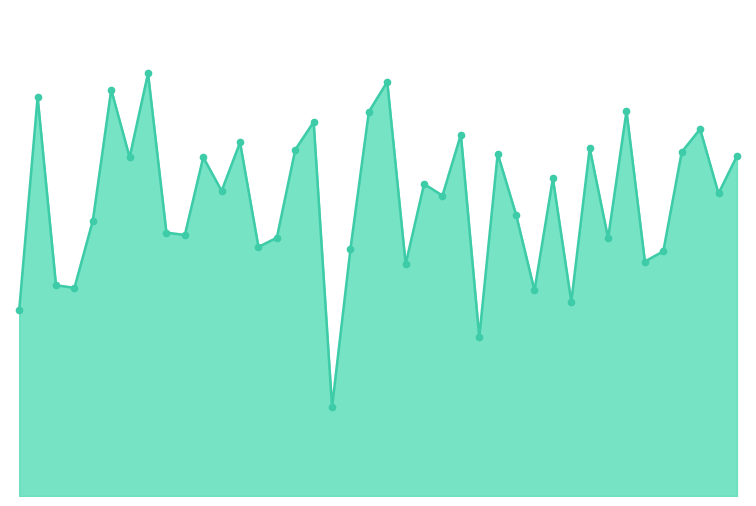

Is this an area chart (filled region under the line)?

Yes